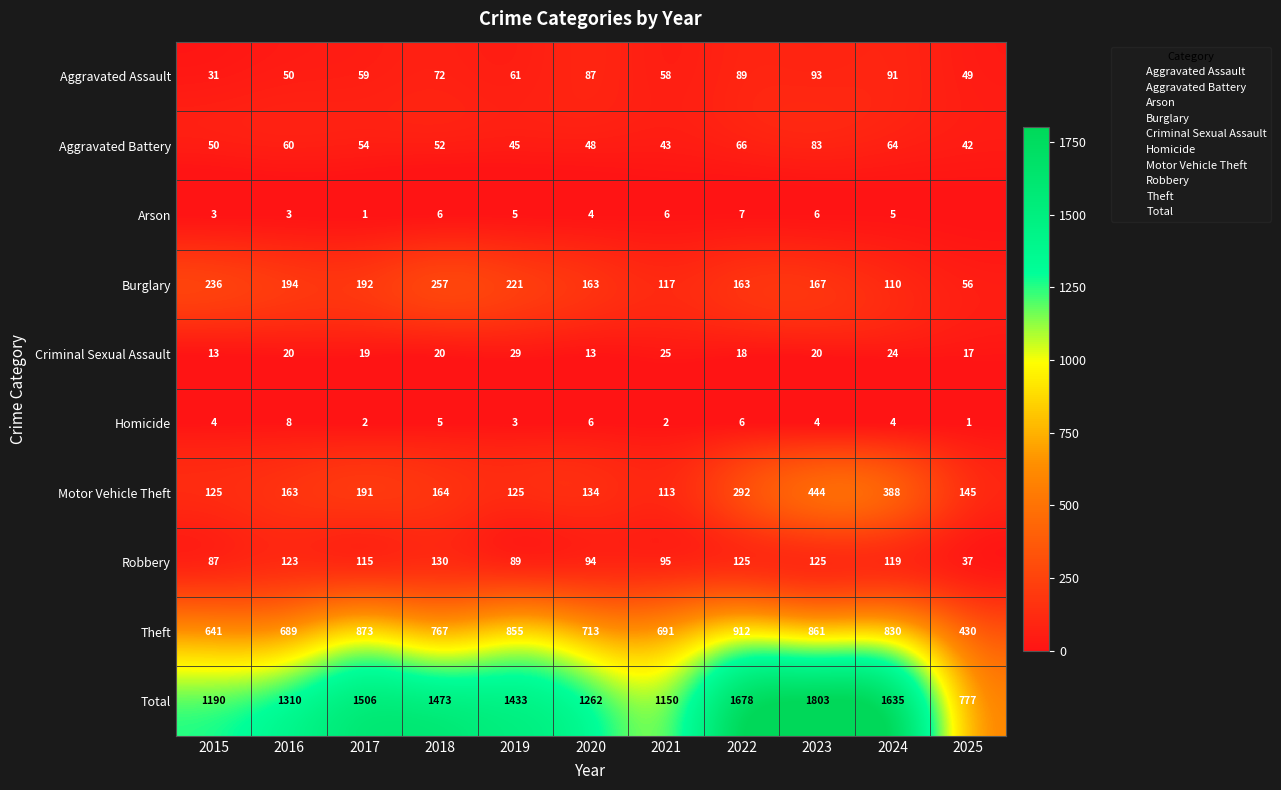

What is the average value of the Theft series?

751